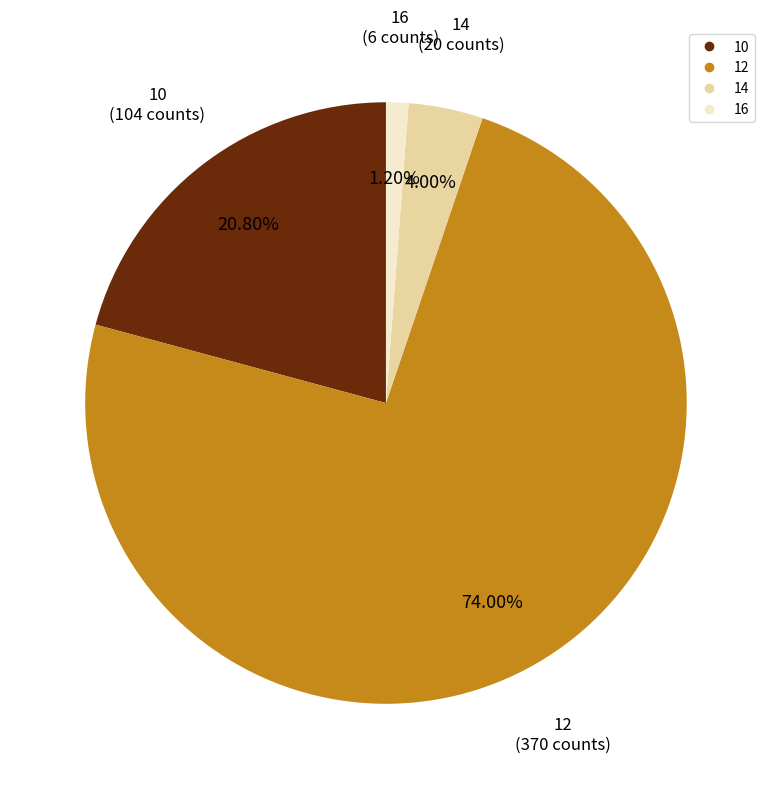

Which has a higher value, 10 or 12?

12